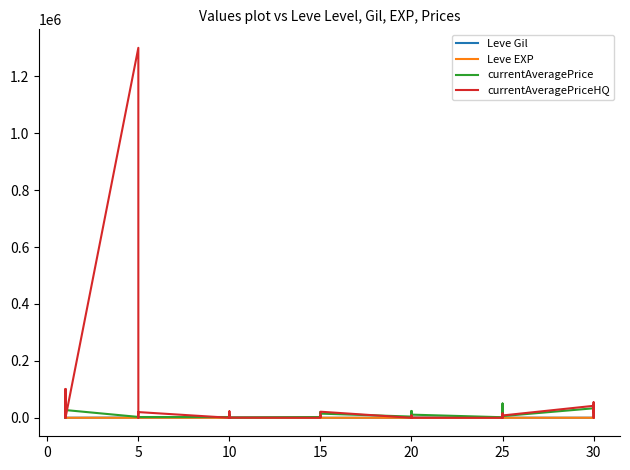

What is the label of the 33rd point from the right?

5